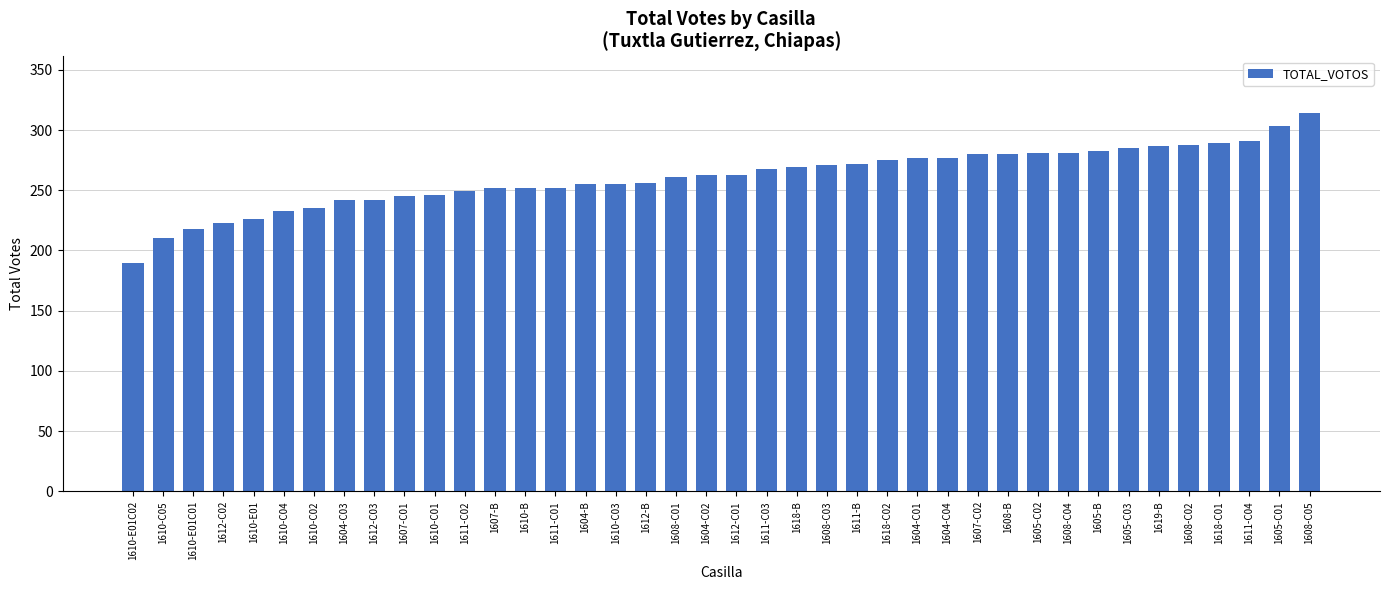

Is it true that the value at 1607-B is 113?

False